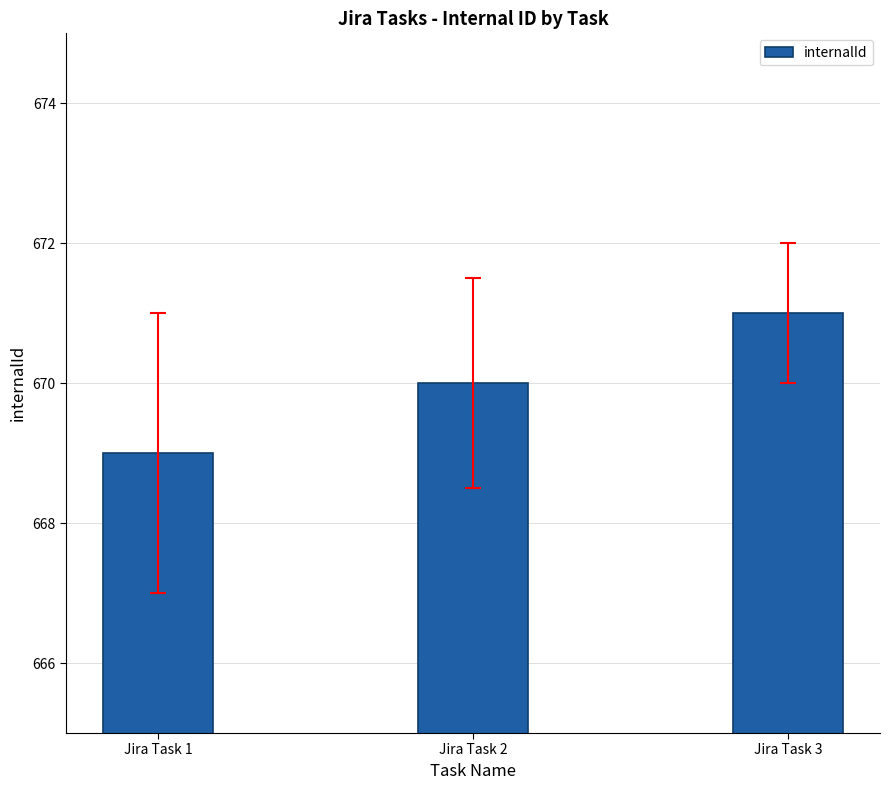

How many values are below 670?

1